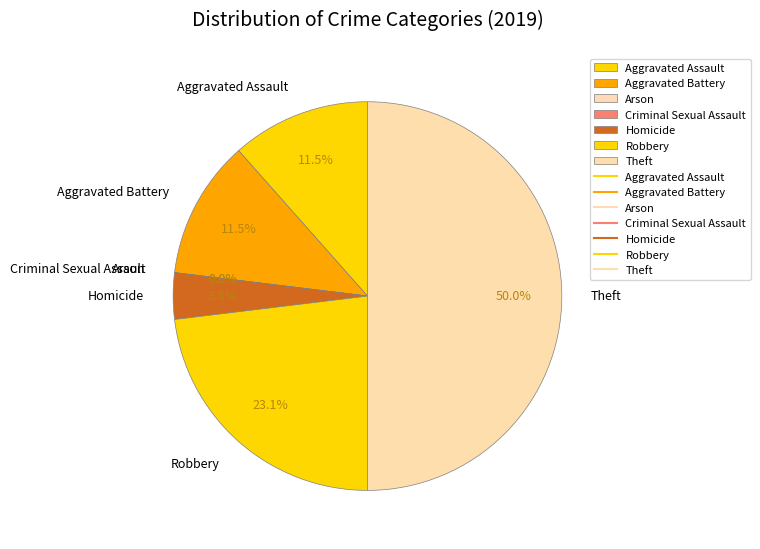

Rank the categories by value from lowest to highest.

Arson, Criminal Sexual Assault, Homicide, Aggravated Assault, Aggravated Battery, Robbery, Theft